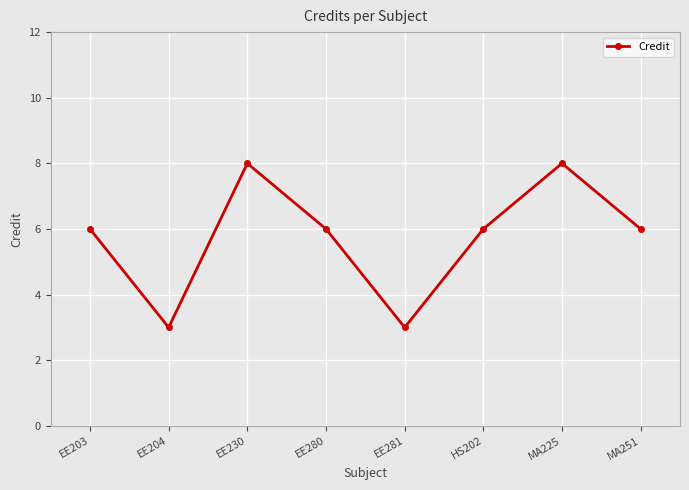

How many distinct data groups are displayed?

1